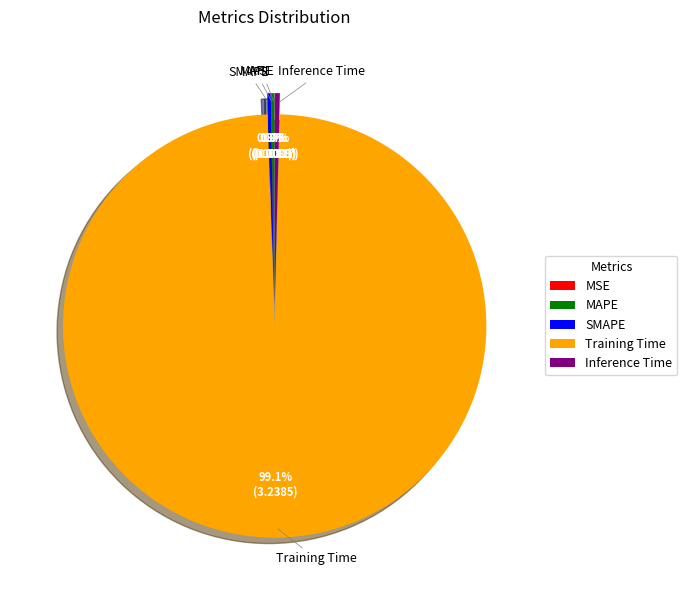

Which category has the biggest portion of the pie?

Training Time